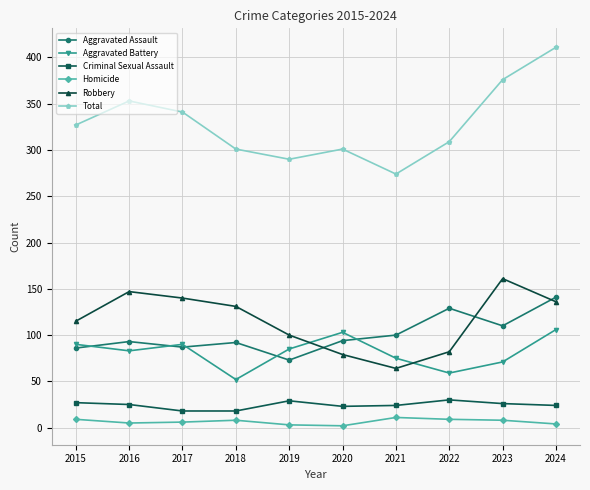

List the series in order of their peak value, lowest first.

Homicide, Criminal Sexual Assault, Aggravated Battery, Aggravated Assault, Robbery, Total